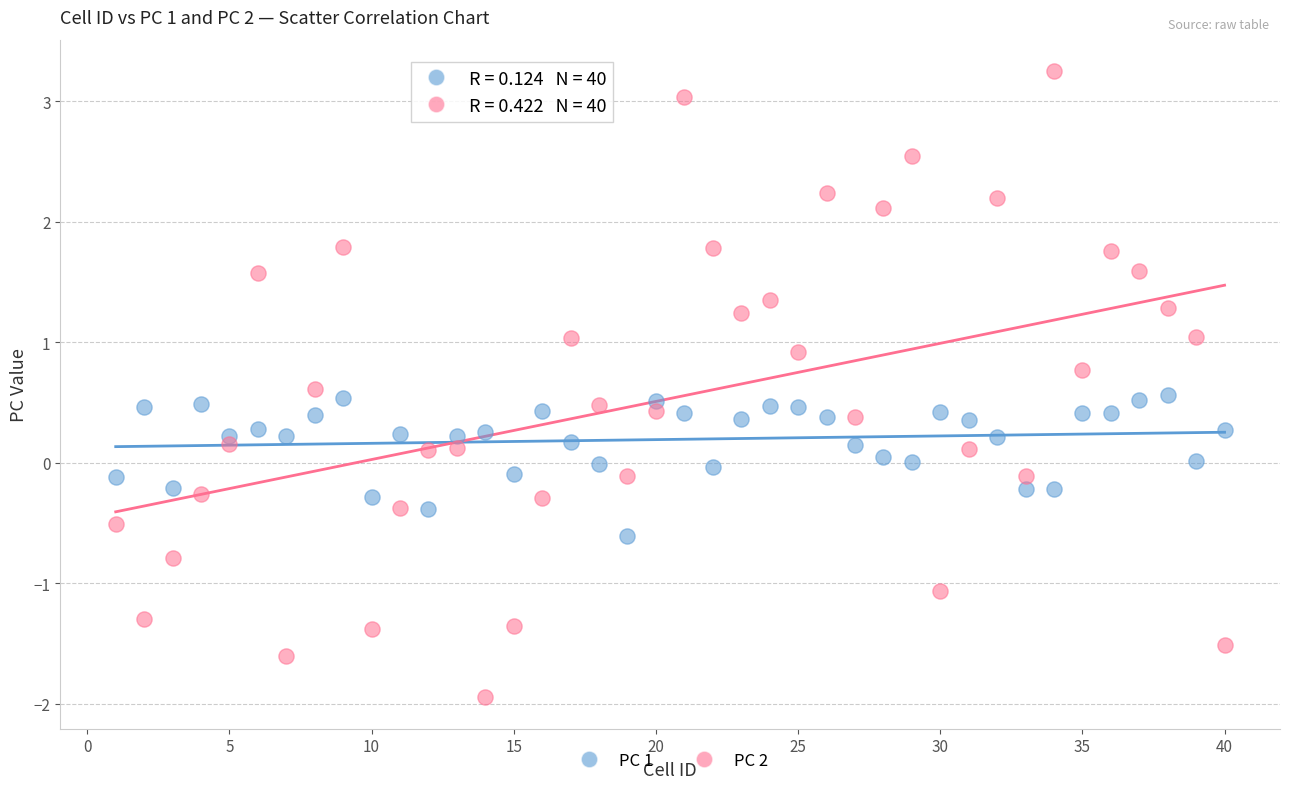

Across all data points, what is the range of X values (max minus min)?

39.0